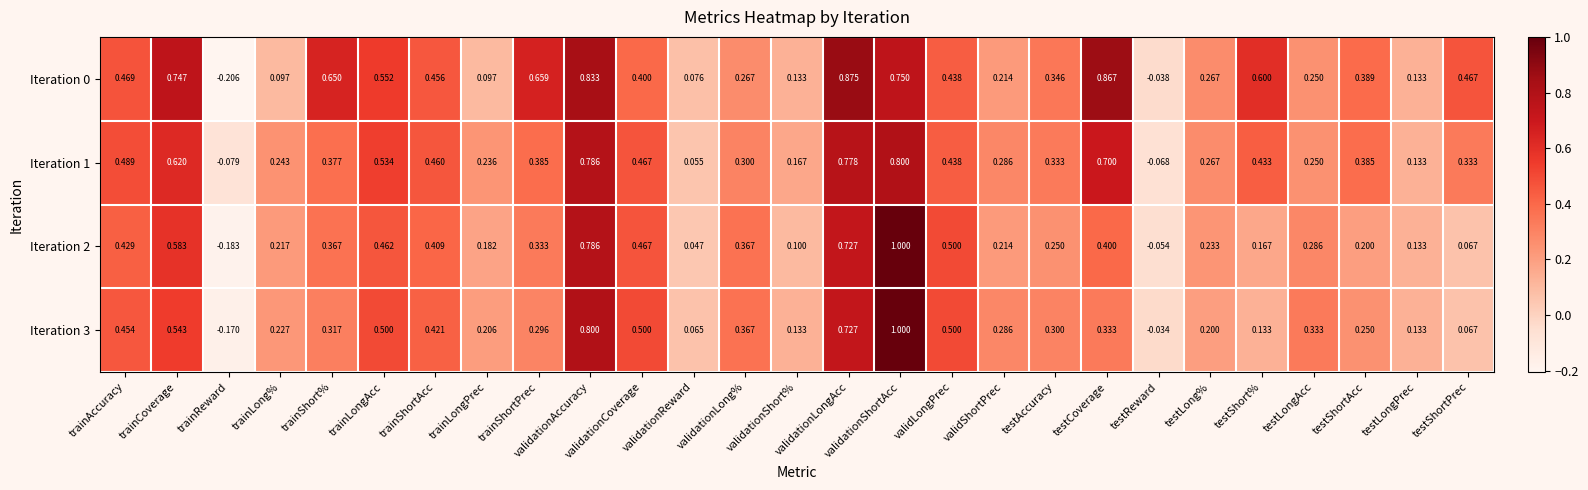

At which label does Iteration 2 first exceed 0?

trainAccuracy